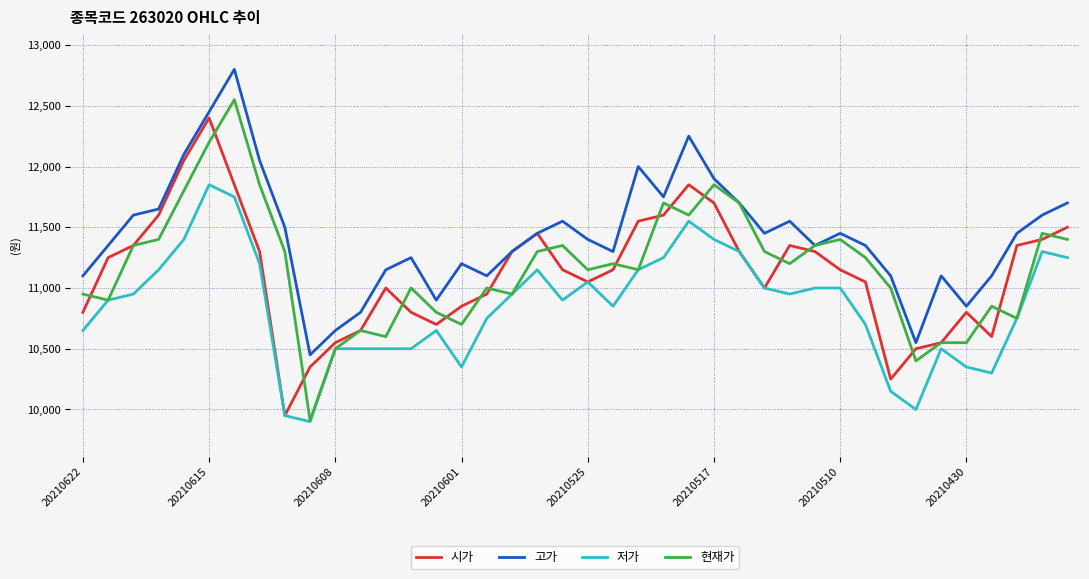

What is the minimum value shown in the chart?

9900